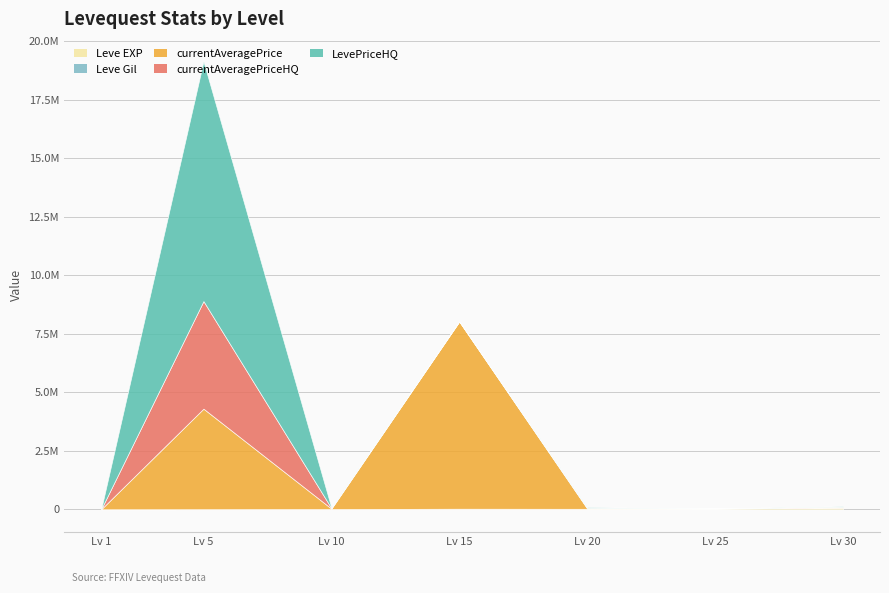

What is the total value across all series at 15?

8038519